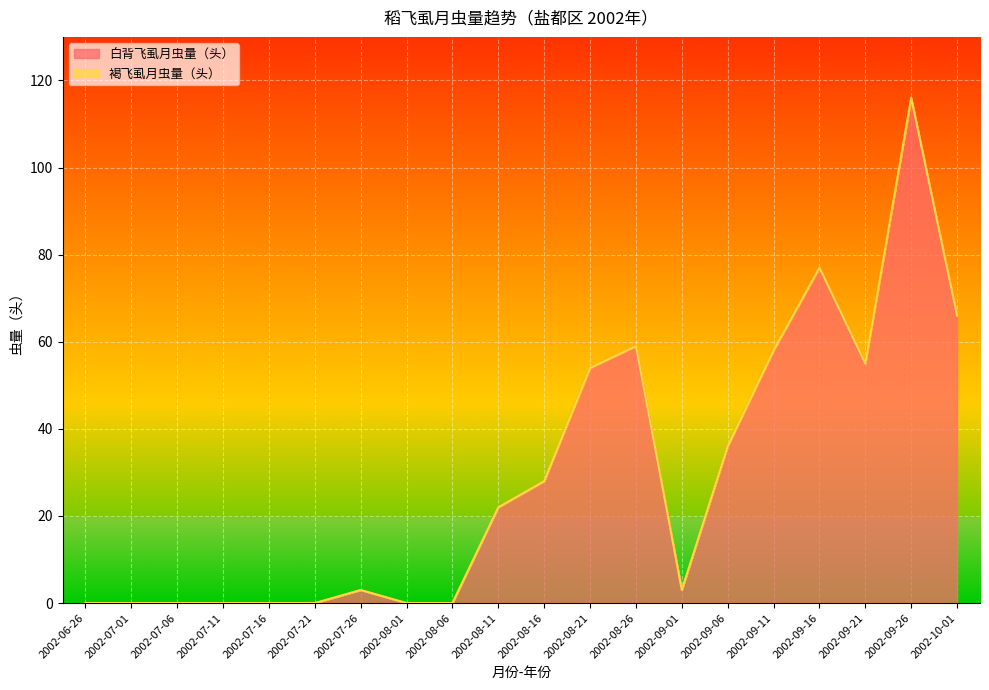

What is the sum of all values?

577